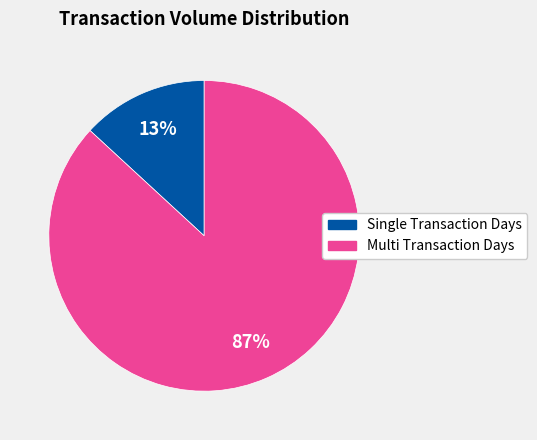

Do Single Transaction Days and Multi Transaction Days together represent more than half of the pie?

Yes